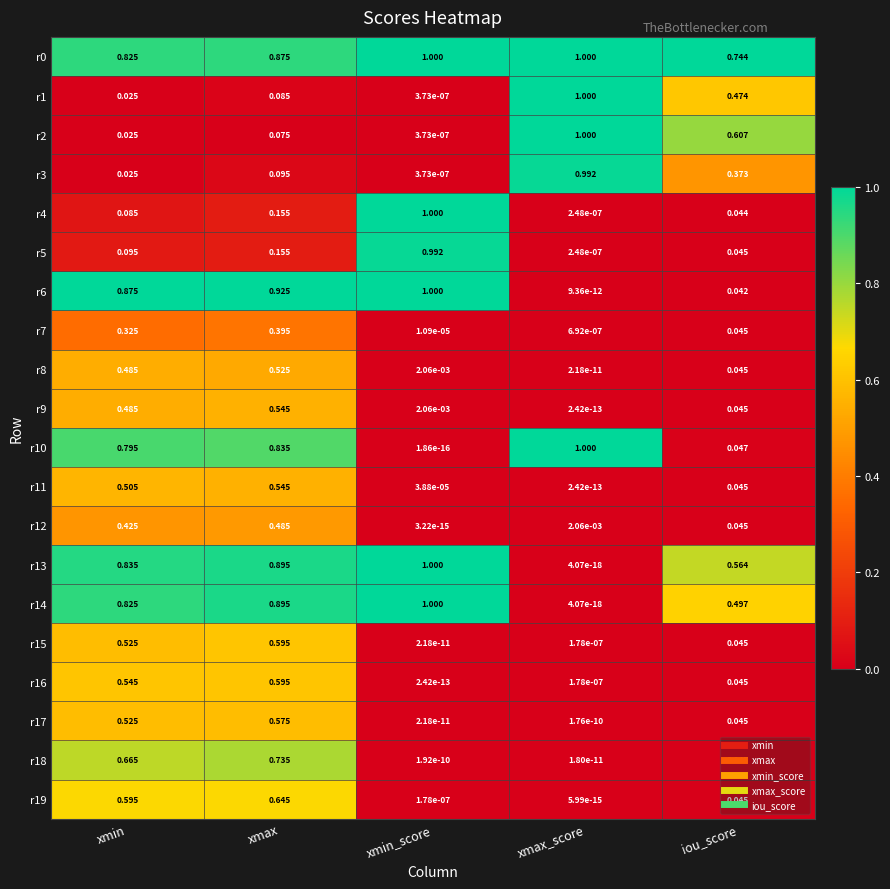

Which category has the lowest value in the r3 series?

xmin_score